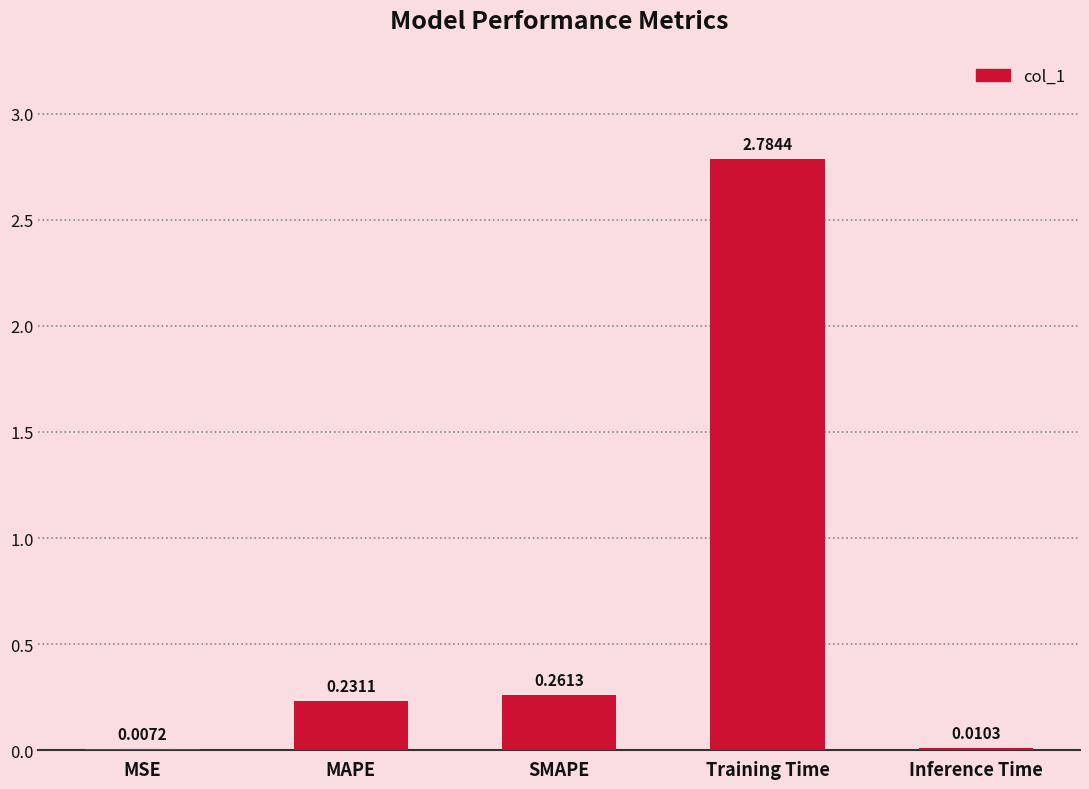

Which label corresponds to the largest value in the chart?

Training Time